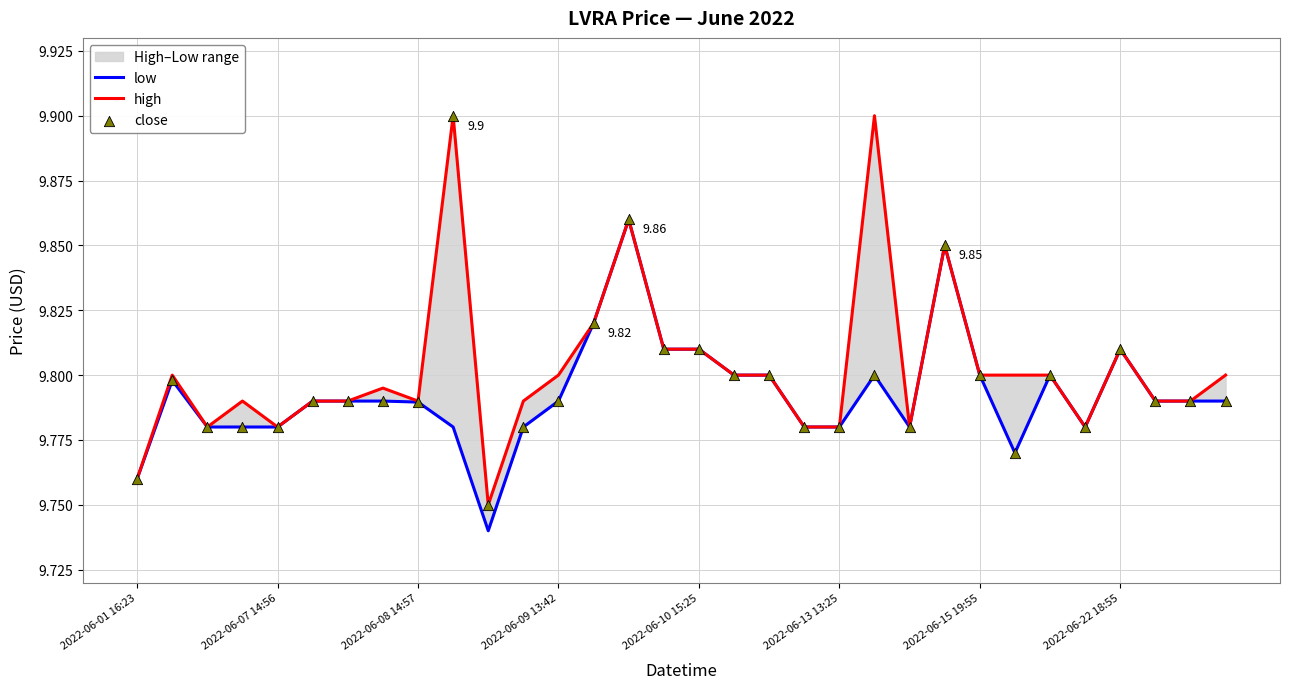

At how many categories does at least one series exceed 9?

32